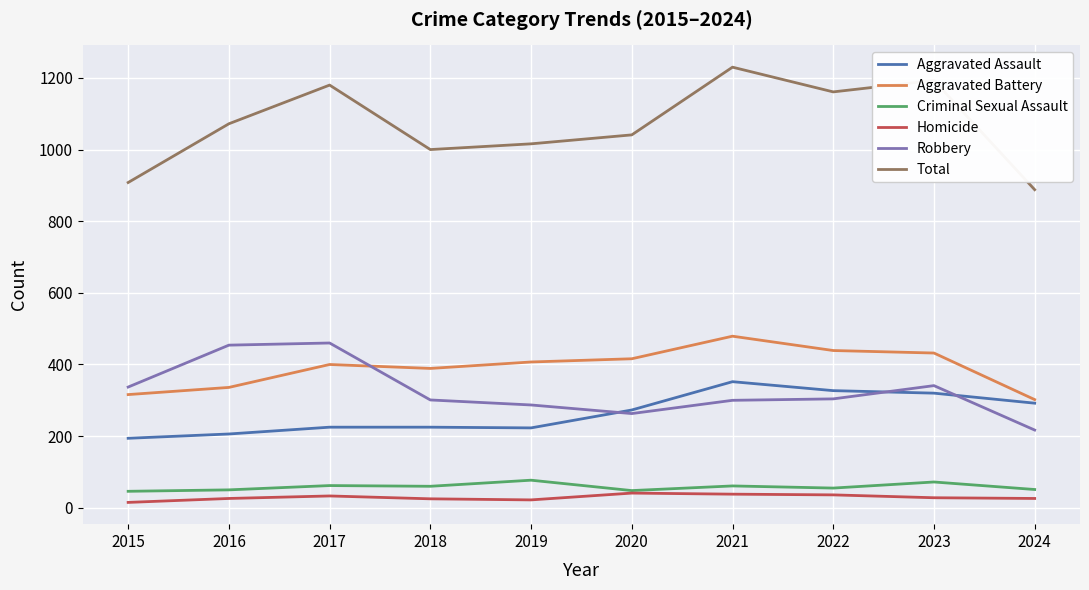

What is the spread (max minus min) of values at 2022?

1125